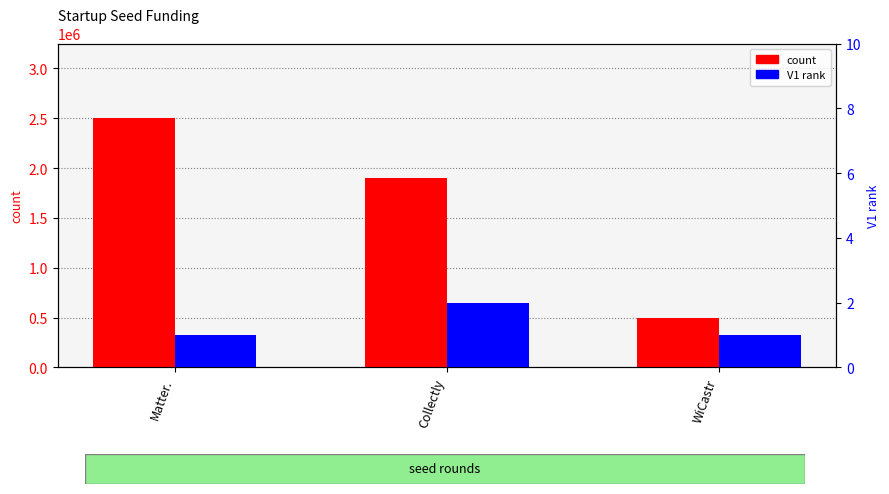

At which label does V1 (rank) reach its peak?

Collectly